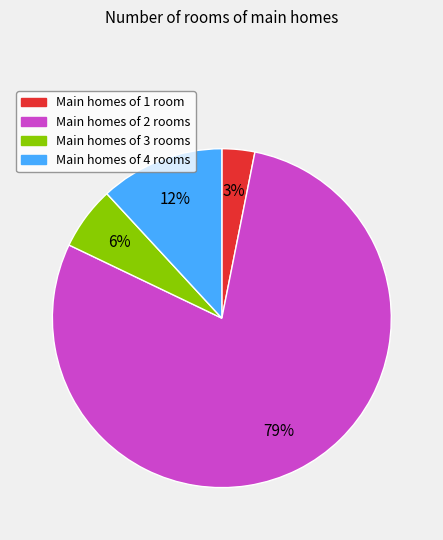

Count the number of slices in the pie.

4